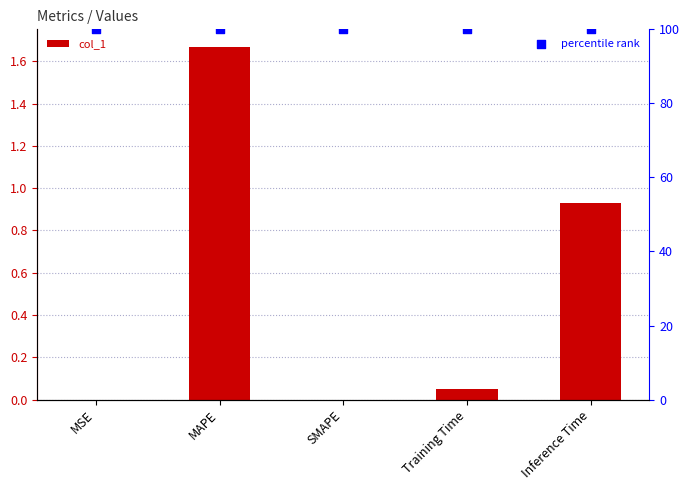

At which category is the sum across all series the highest?

MAPE